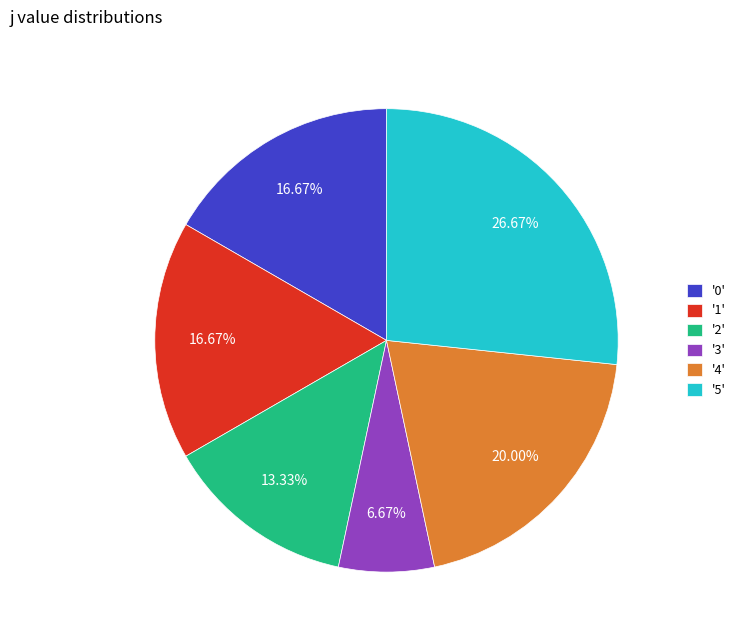

Does any single category account for the majority?

No